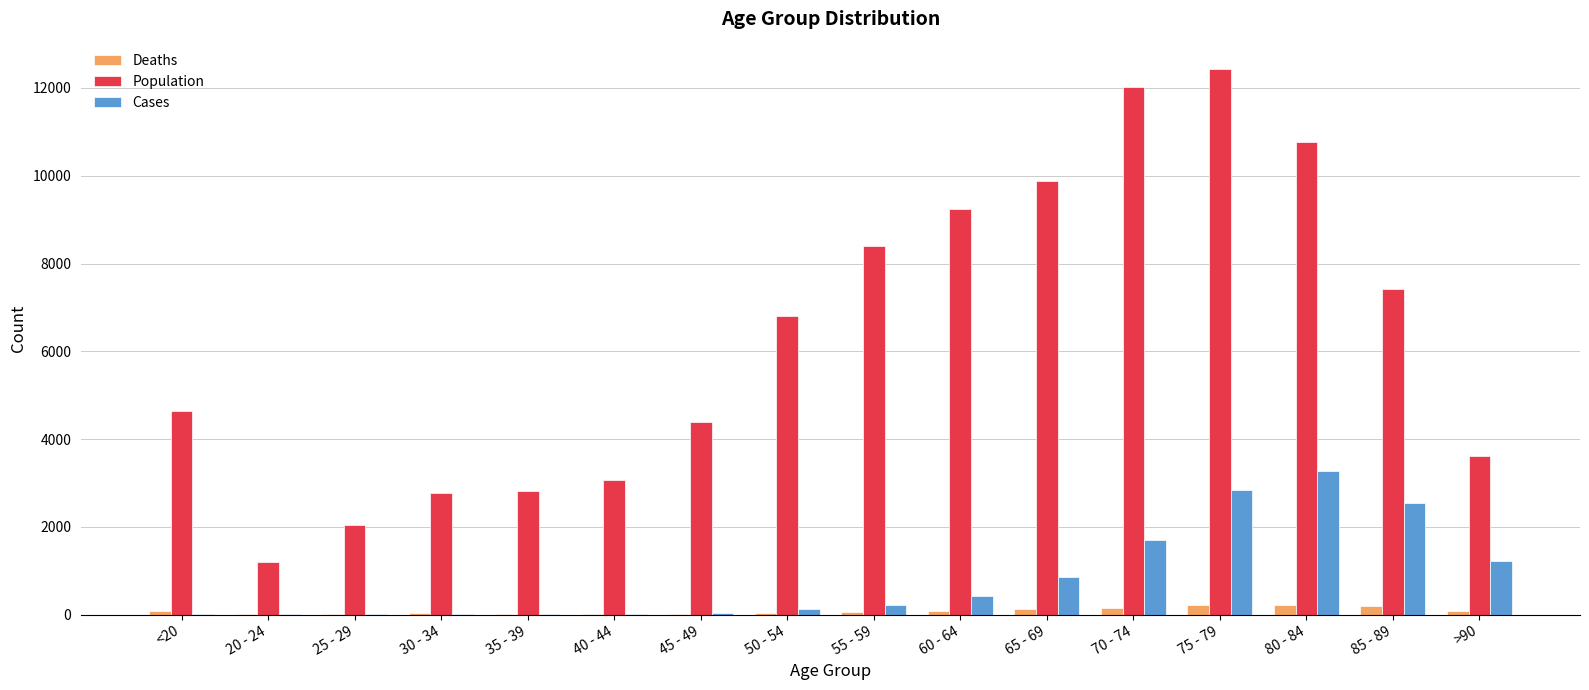

At which category is the sum across all series the highest?

75 - 79